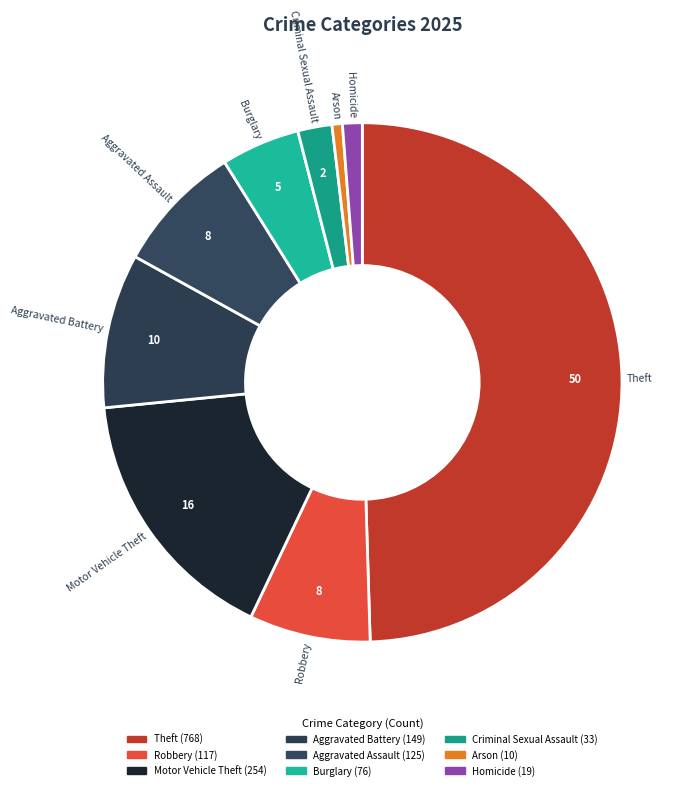

Between Burglary and Theft, which is larger?

Theft